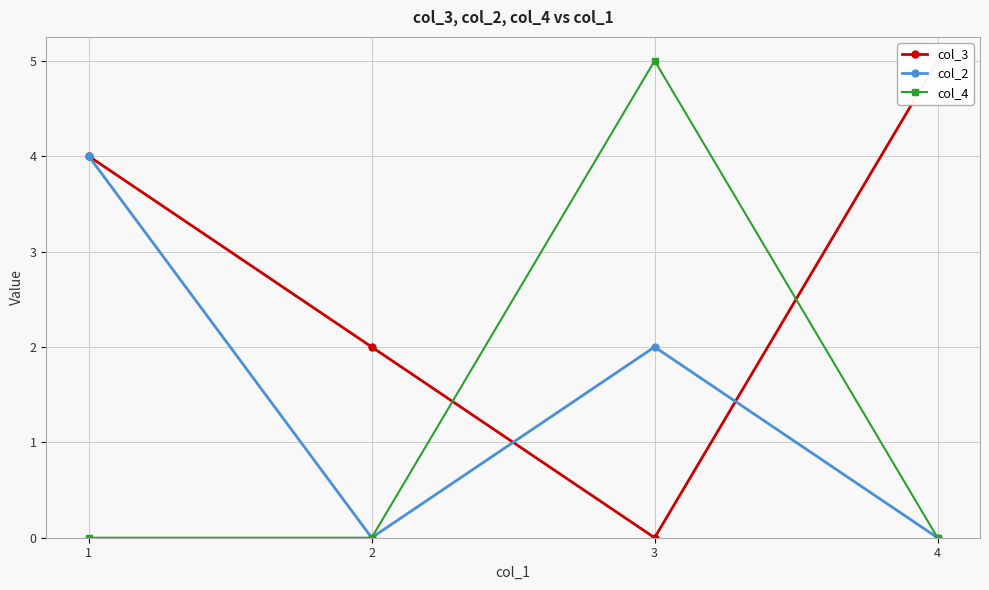

Is it true that col_4 equals 0 at 2?

True